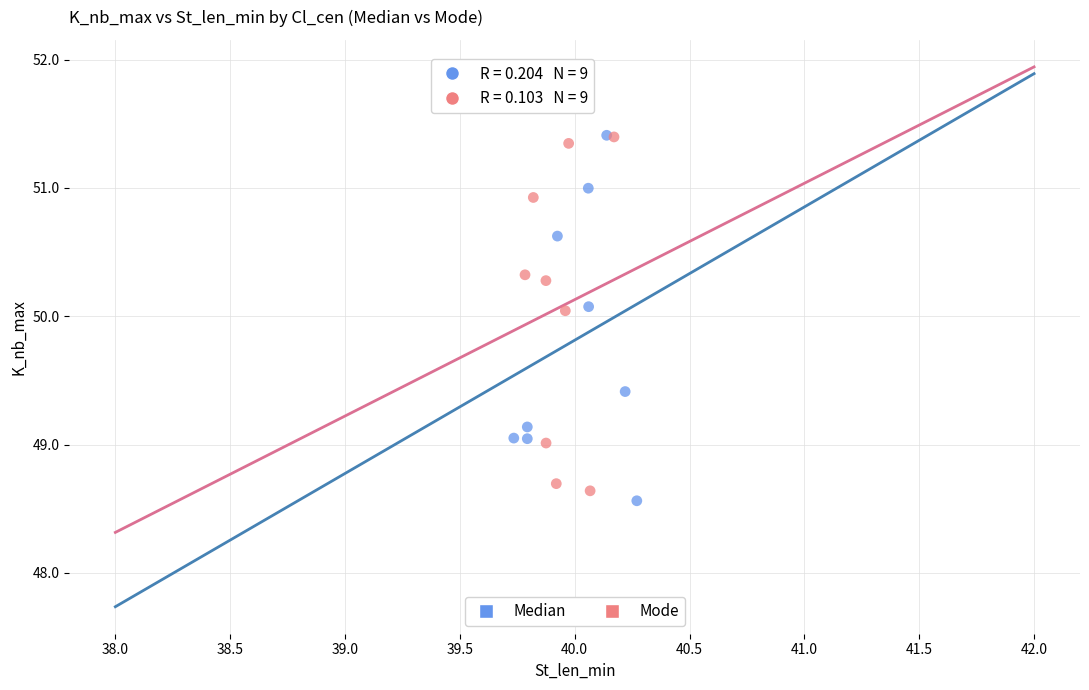

What are all the series names shown in the legend?

Median, Mode